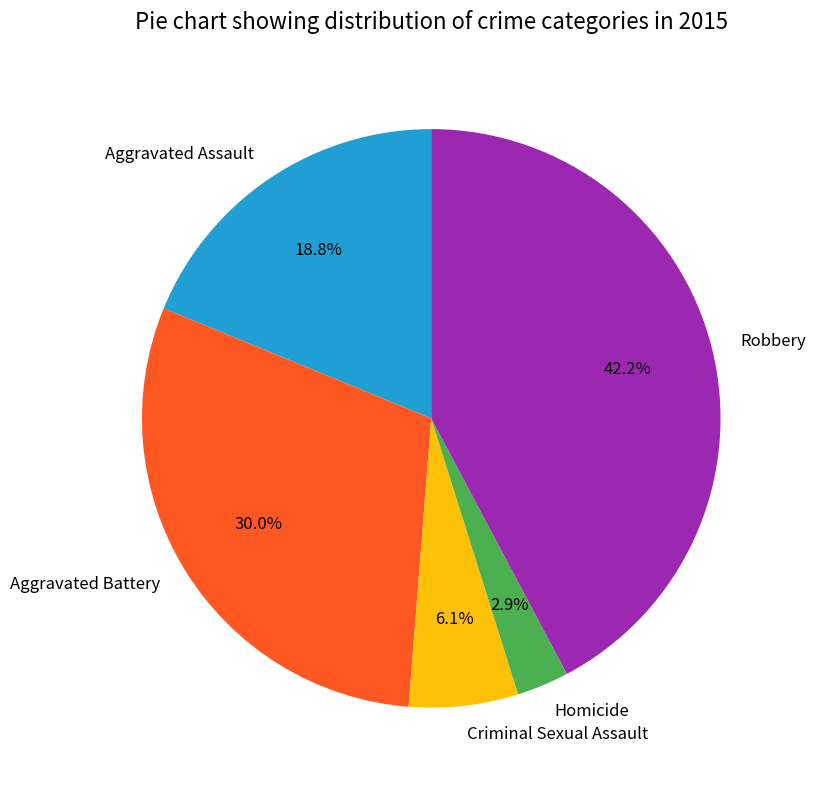

Count the number of slices in the pie.

5